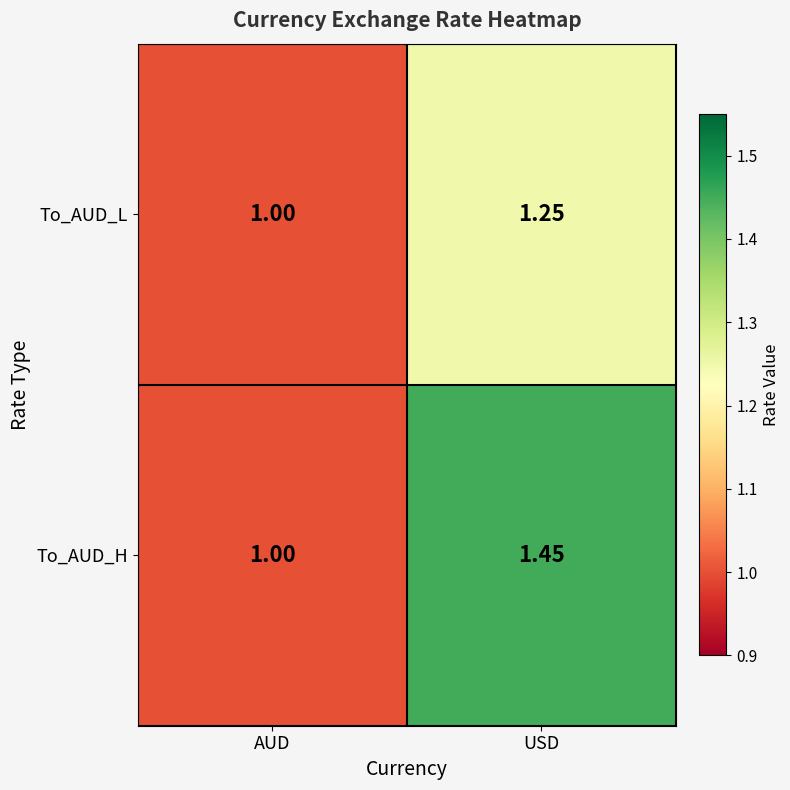

Rank the series by their average value, from highest to lowest.

To_AUD_H, To_AUD_L